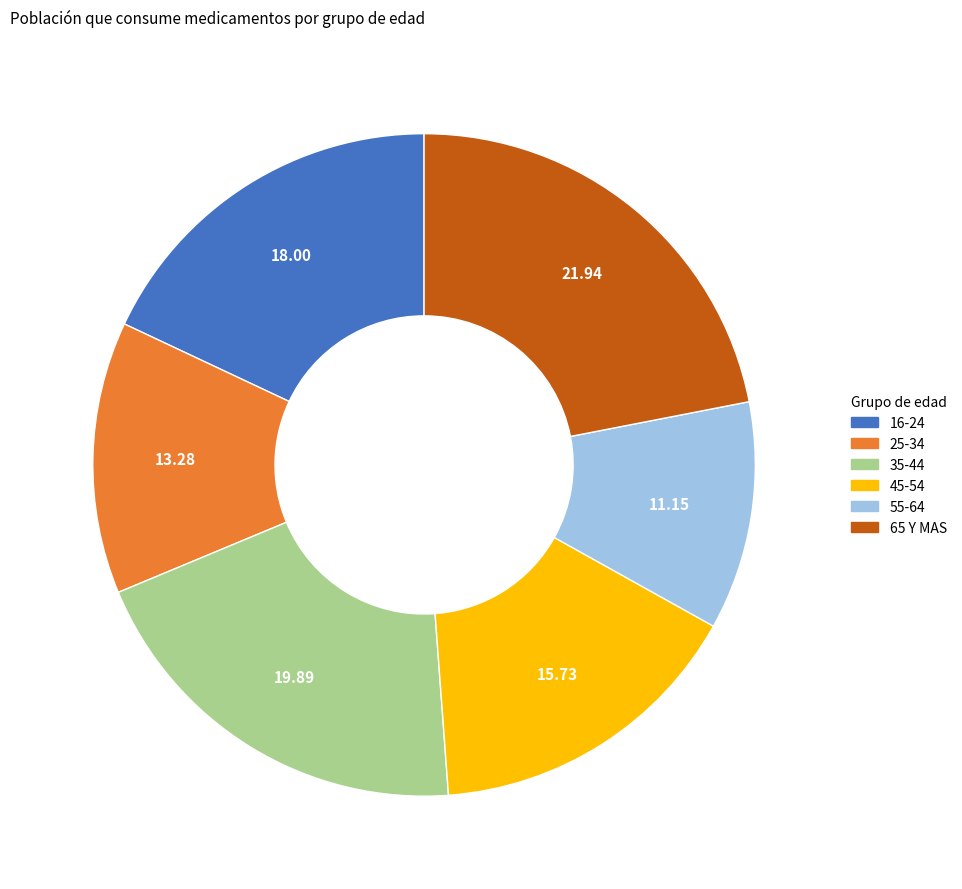

What is the smallest slice in the pie chart?

55-64